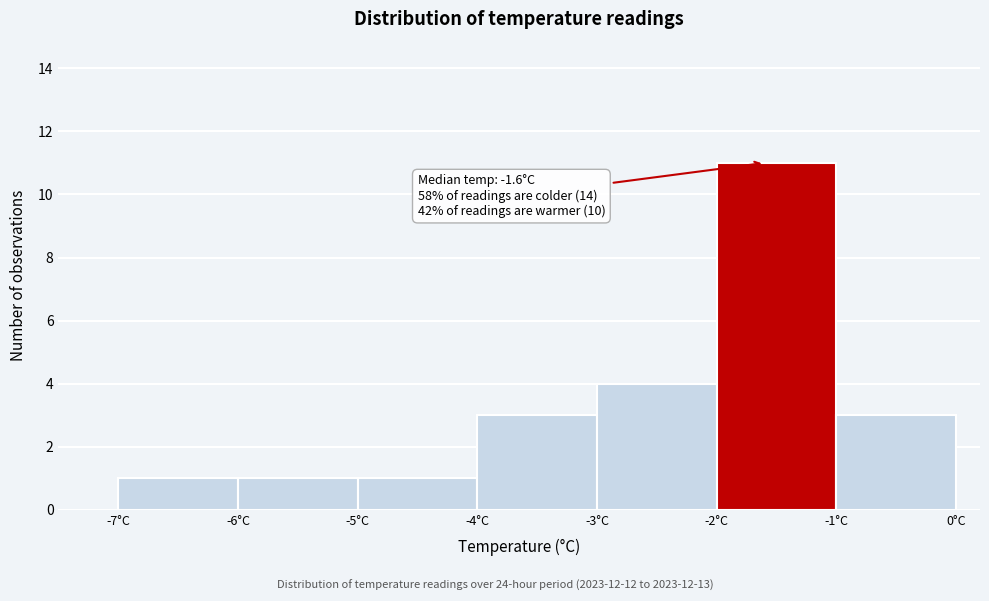

Which range on the x-axis has the tallest bar?

-2 to -1